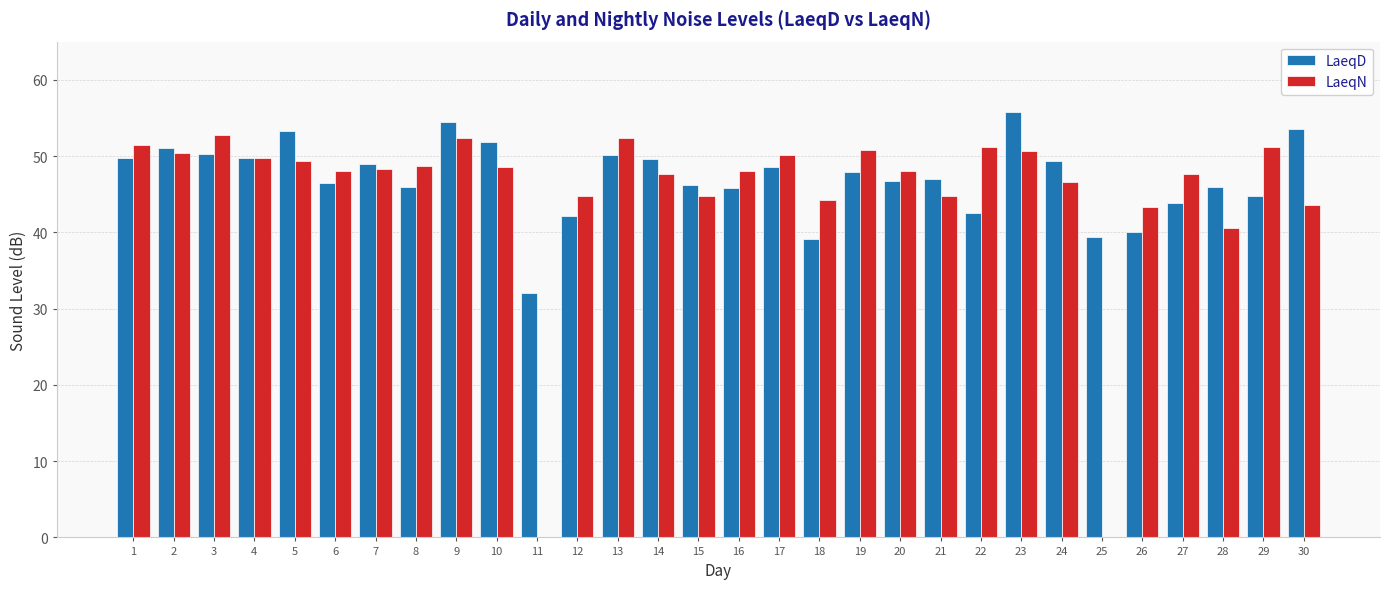

Is the value of LaeqD at 9 greater than the value of LaeqN at 6?

Yes